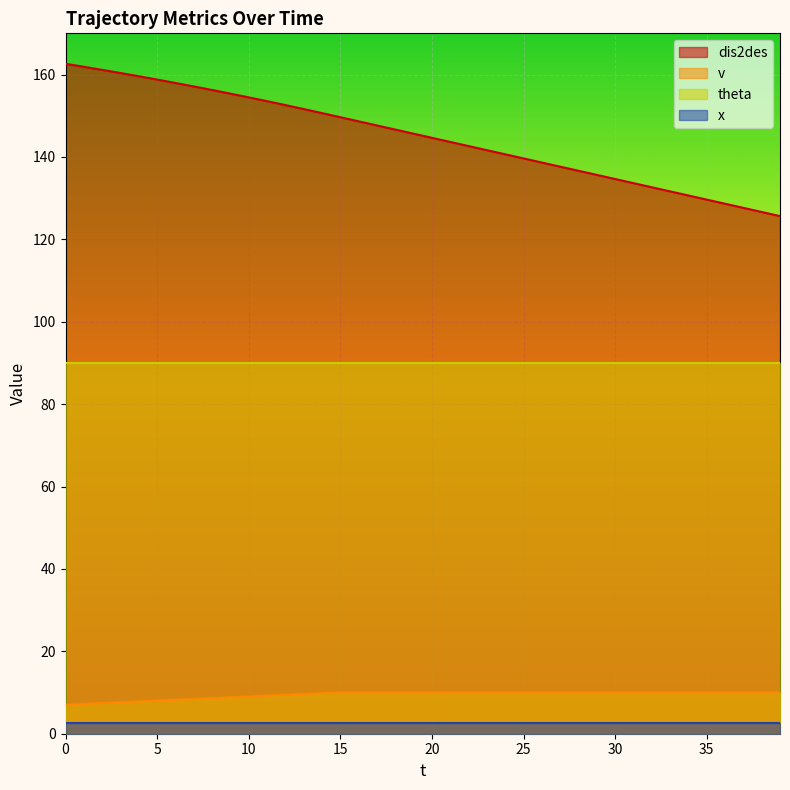

The value of theta at 20 is 39.0. True or false?

False